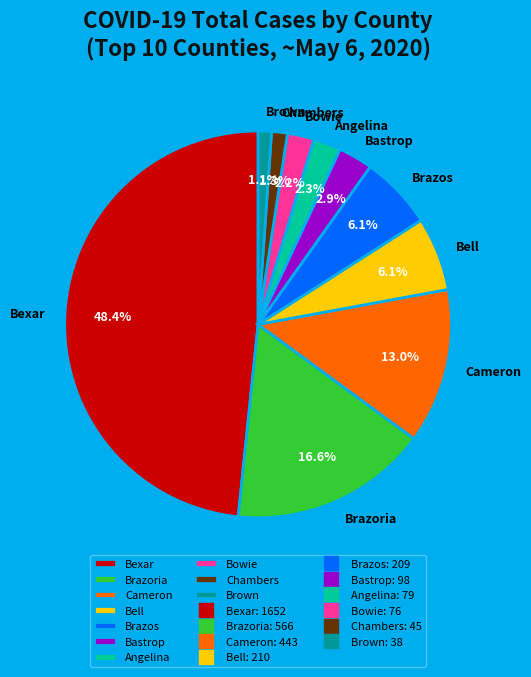

What is the ratio of the value at Angelina to the value at Bastrop?

0.8